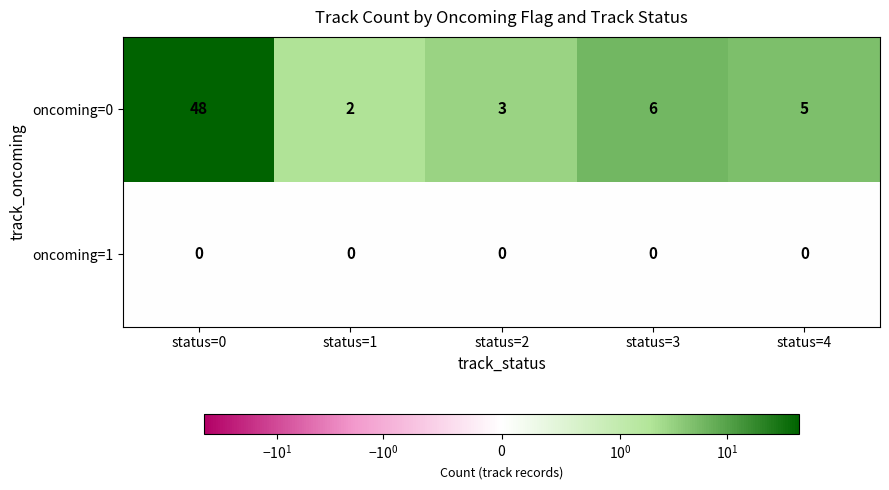

Reading left to right, extract all data points from this chart.

oncoming=0: status=0=48	status=1=2	status=2=3	status=3=6	status=4=5
oncoming=1: status=0=0	status=1=0	status=2=0	status=3=0	status=4=0